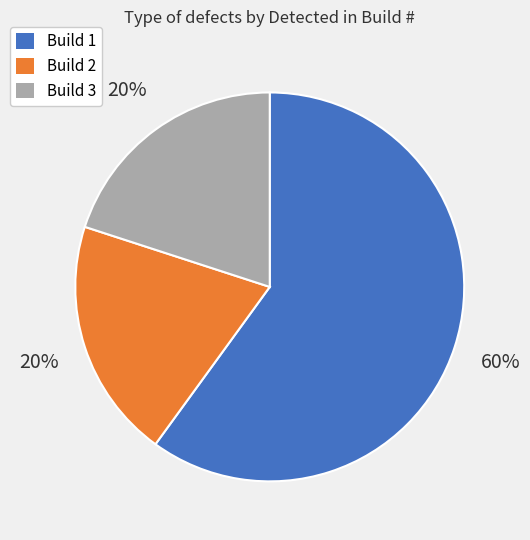

Which has a higher value, Build 1 or Build 3?

Build 1